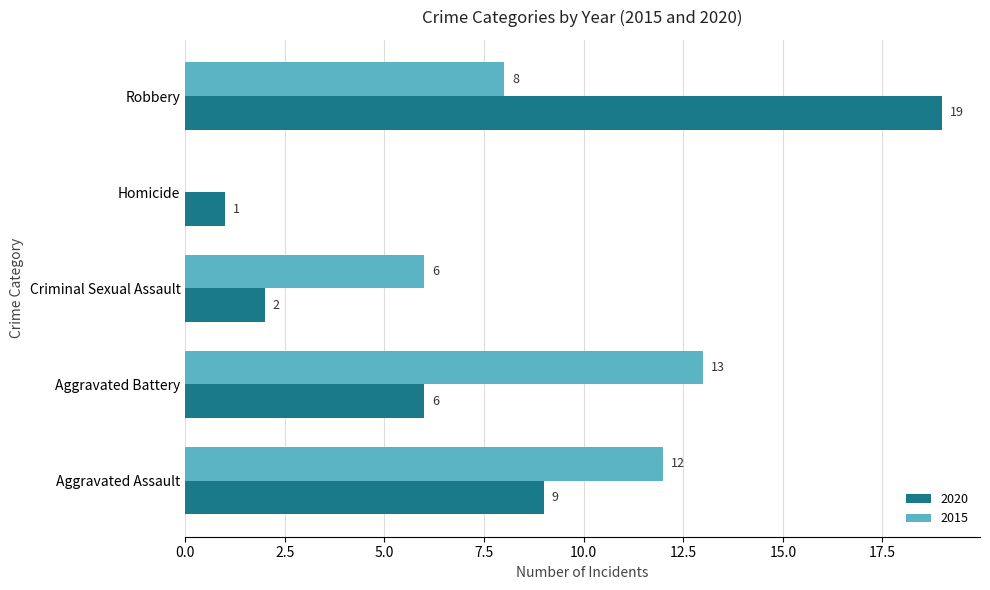

What is the total value across all series at Robbery?

27